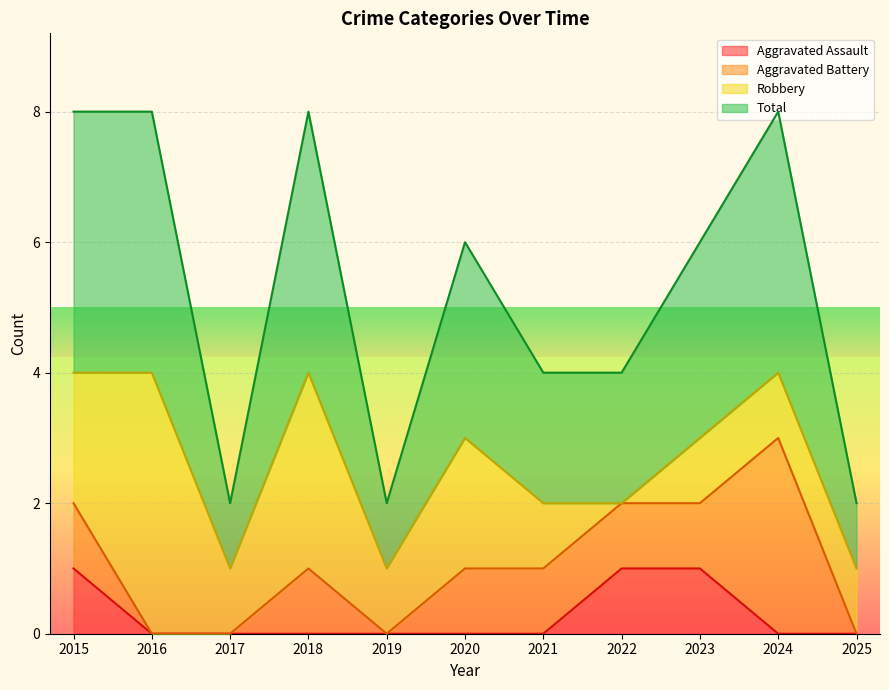

What is the difference between the maximum and minimum values in the Aggravated Assault series?

1